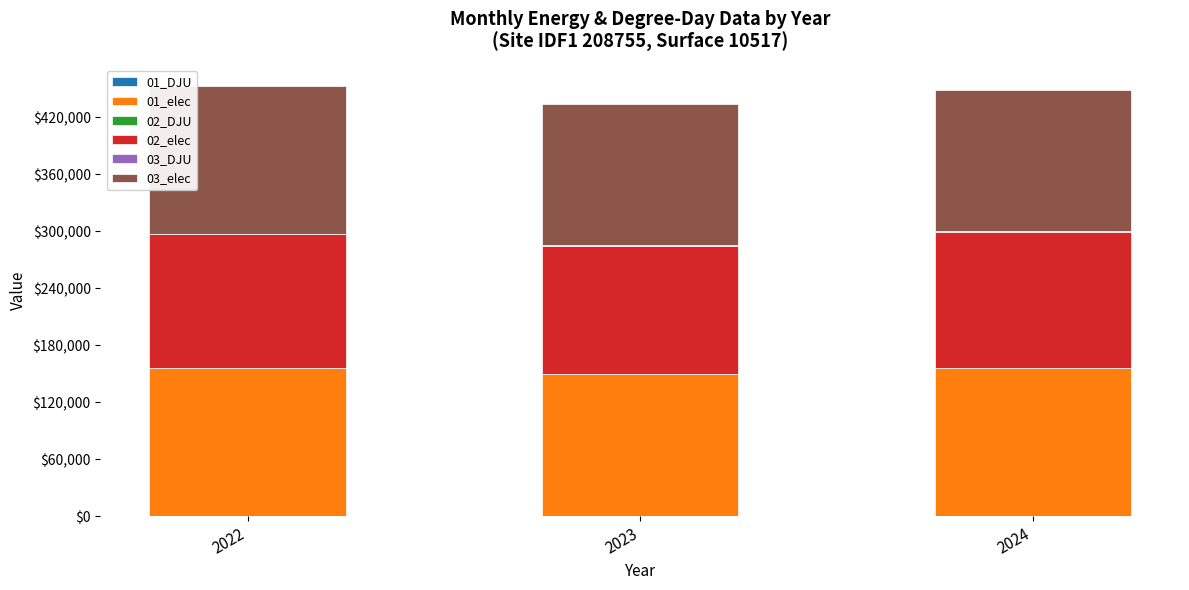

Between 2024 and 2023, which is larger?

2024